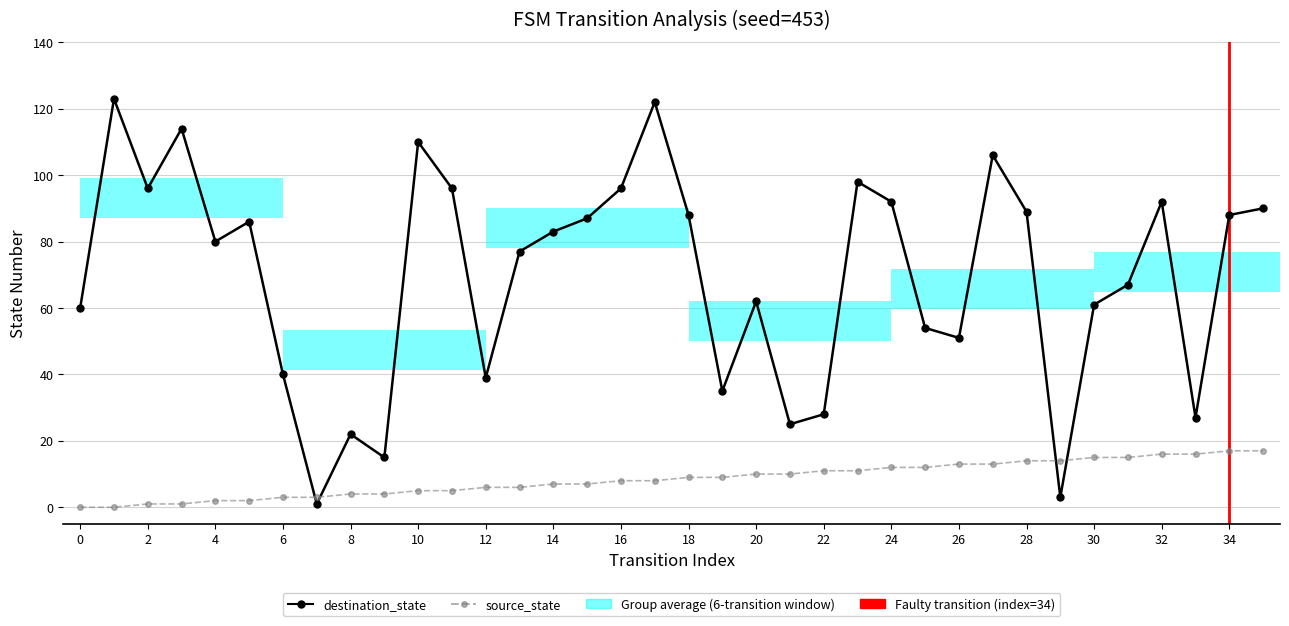

Which series changed the most between 12 and 21?

destination_state